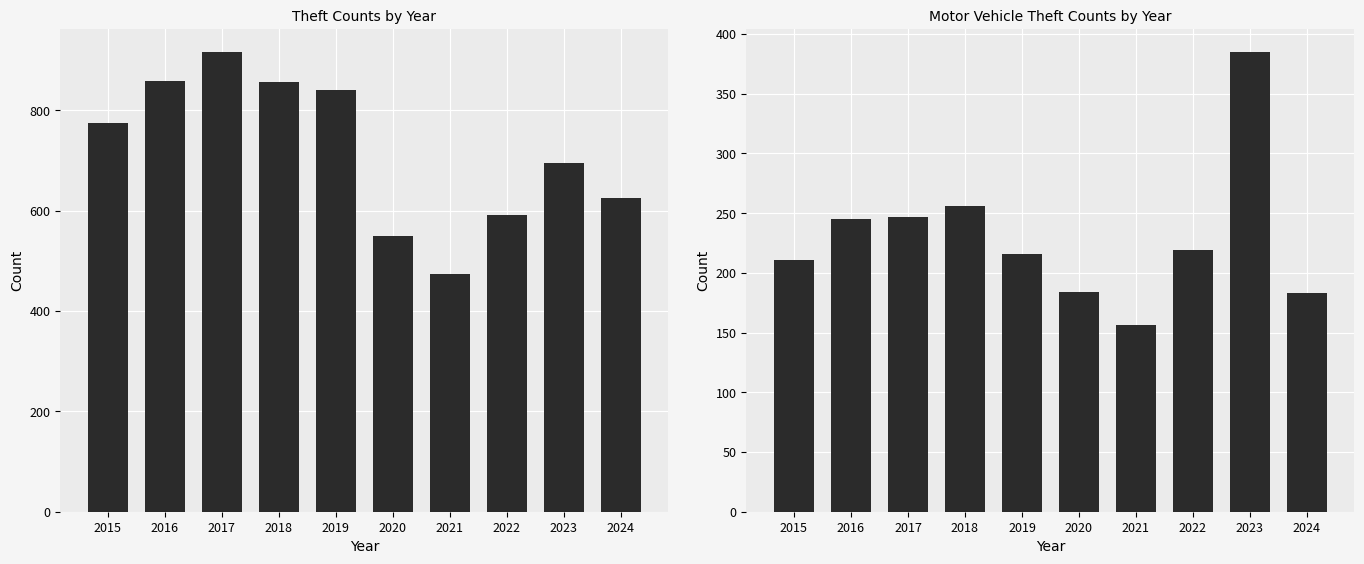

Where does the Motor Vehicle Theft series first go above 219?

2016